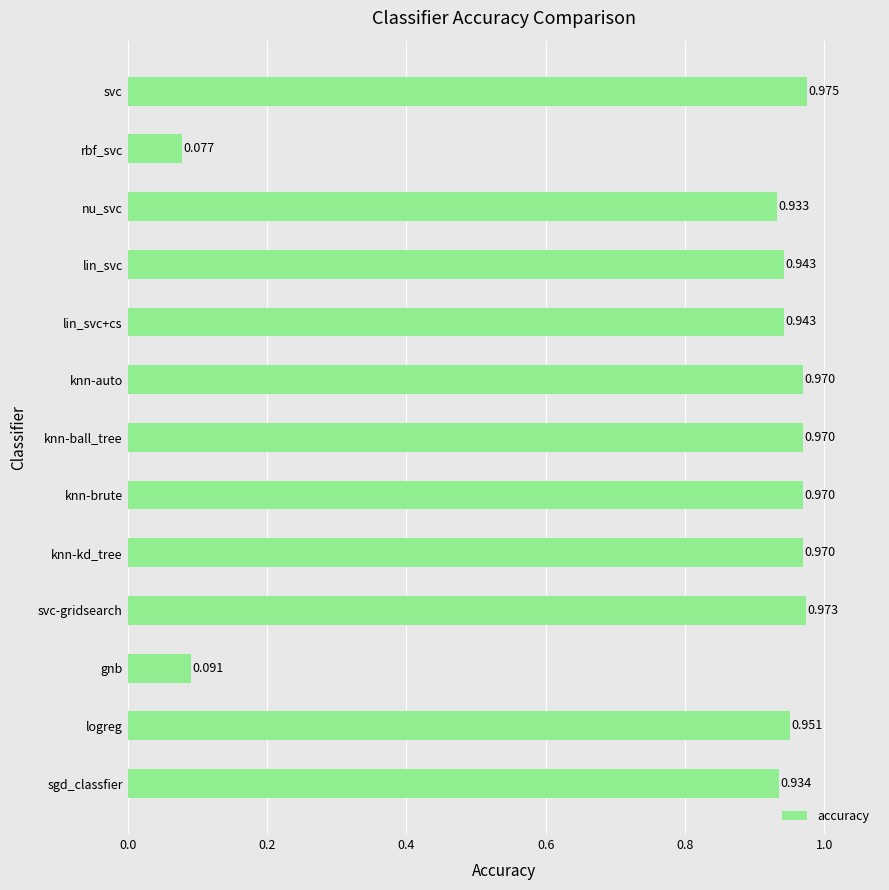

At which category does the chart reach its minimum across all series?

rbf_svc